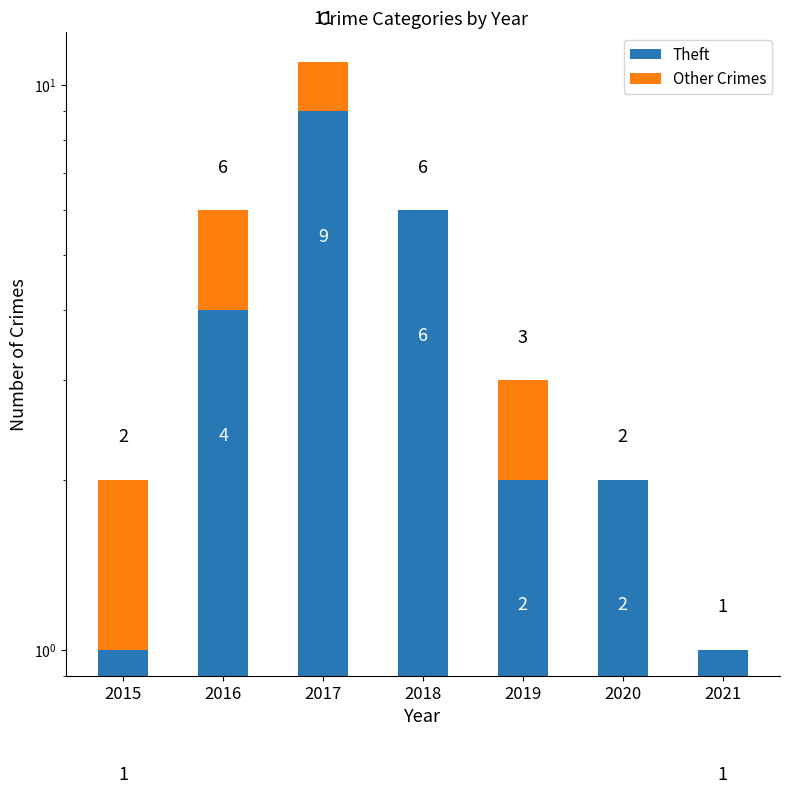

What is the sum of the Other Crimes values at 2016 and 2020?

2